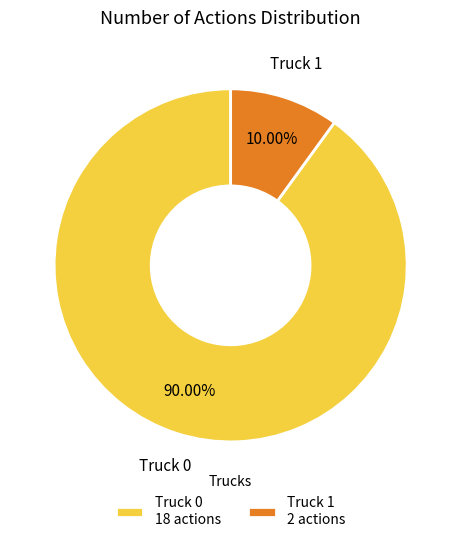

To the nearest percent, what is the average slice percentage?

50%